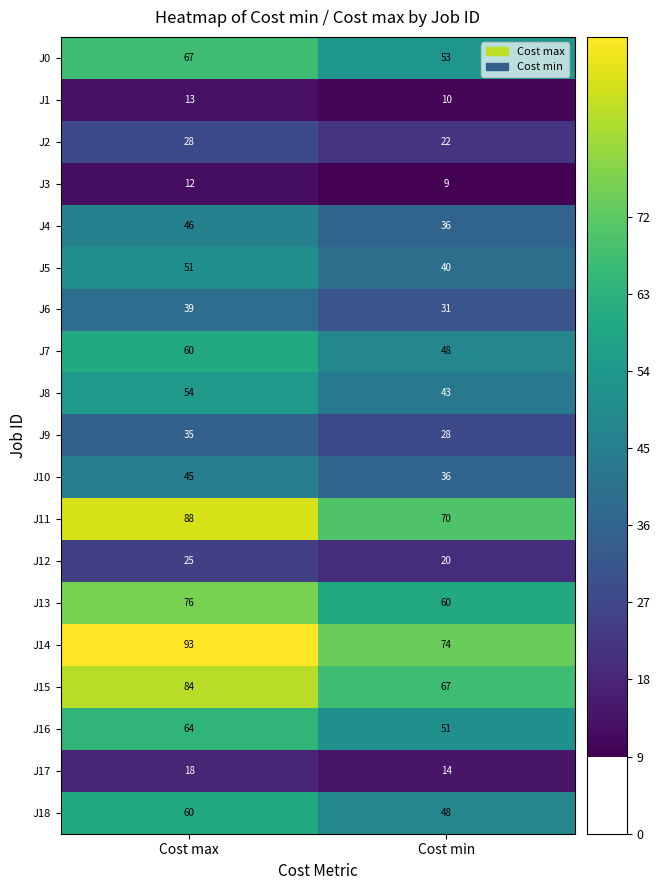

Where is J9 nearest to the value 31?

Cost min